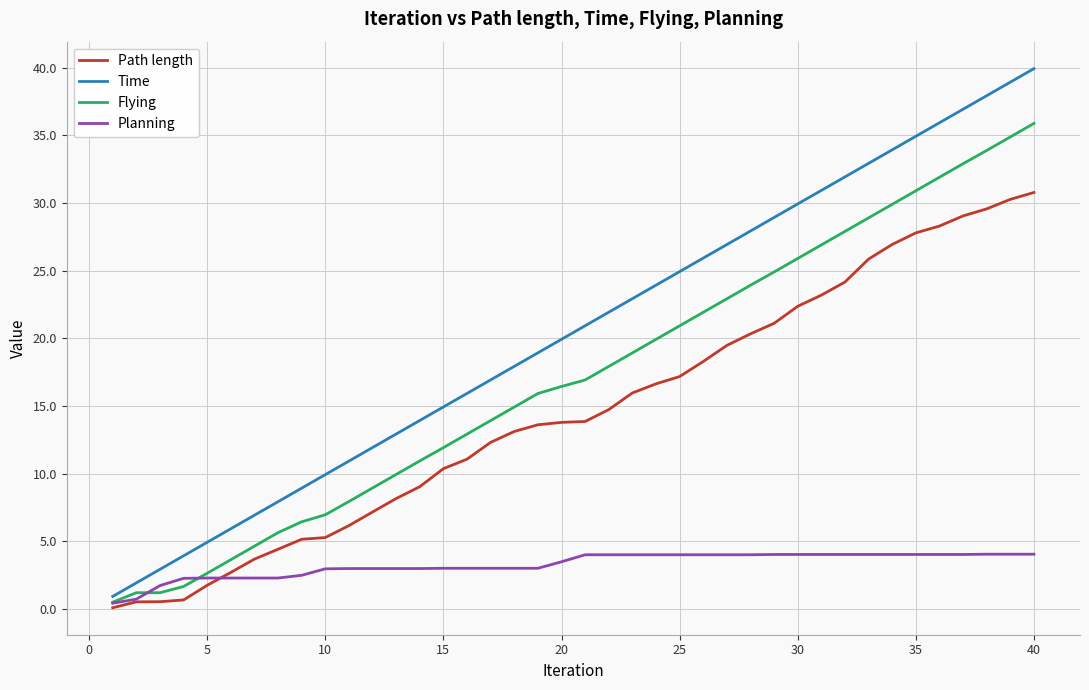

Which series has the largest range (max minus min)?

Time